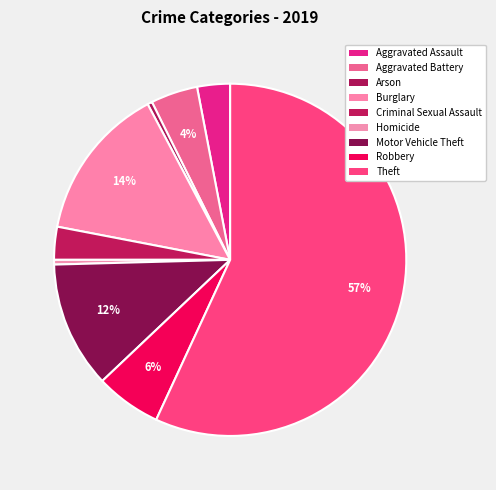

How much of the chart is everything except Motor Vehicle Theft?

88.4%